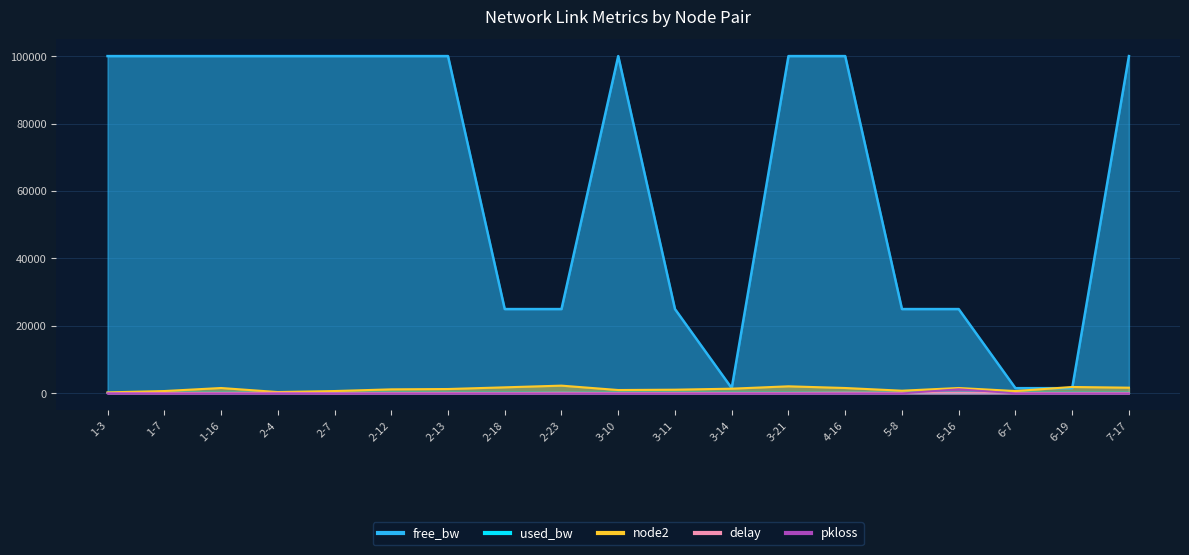

Which category has the lowest value across all series?

1-3